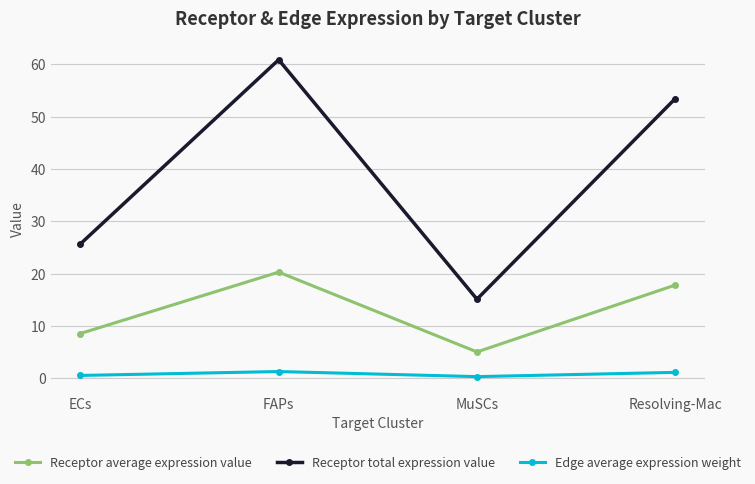

Which label corresponds to the largest value in the chart?

FAPs